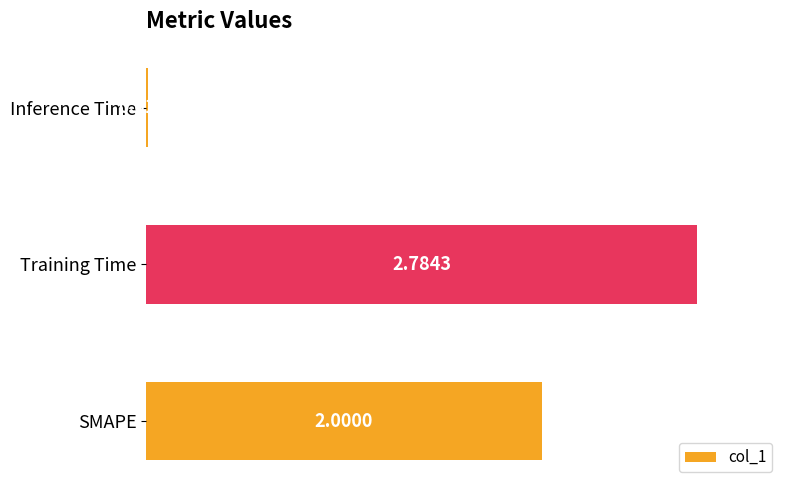

At which category does the chart reach its minimum across all series?

Inference Time